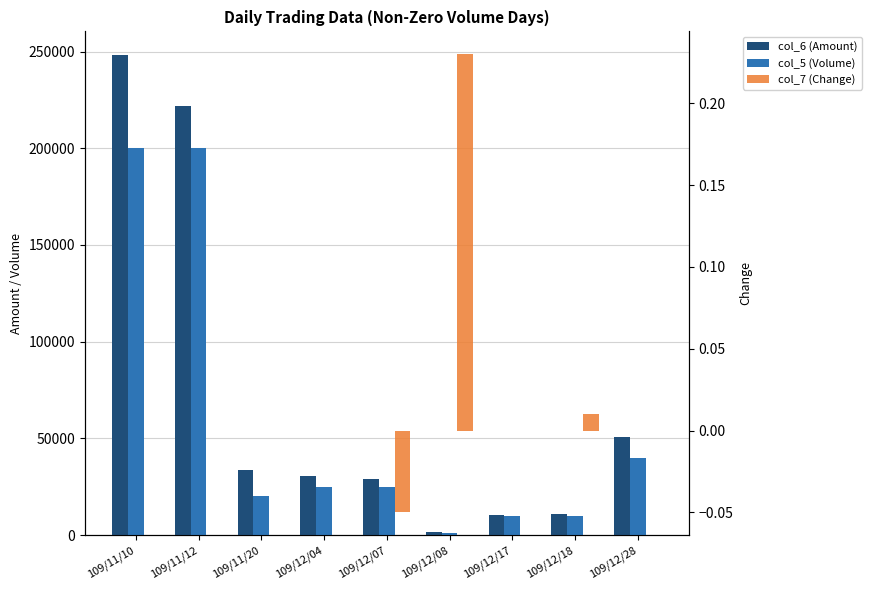

What is the spread (max minus min) of values at 109/12/07?

29250.0